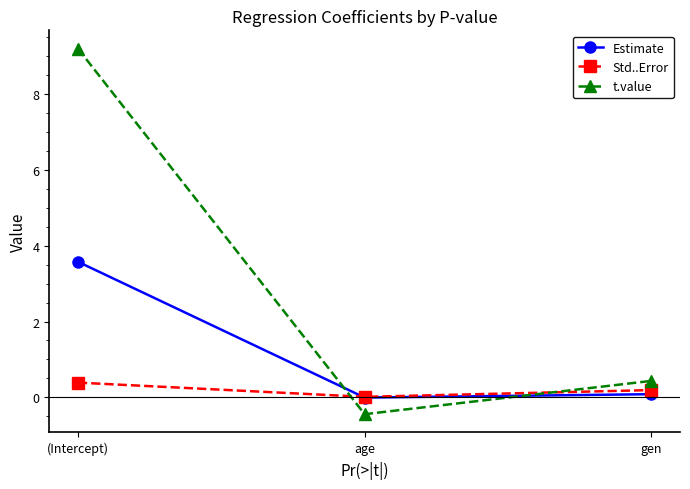

List the series in order of their overall mean, highest first.

t.value, Estimate, Std..Error